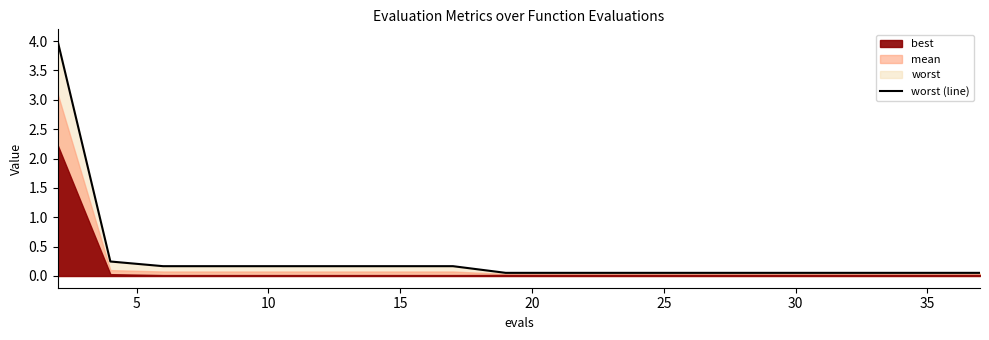

What is the difference between the maximum and second lowest values?

3.9